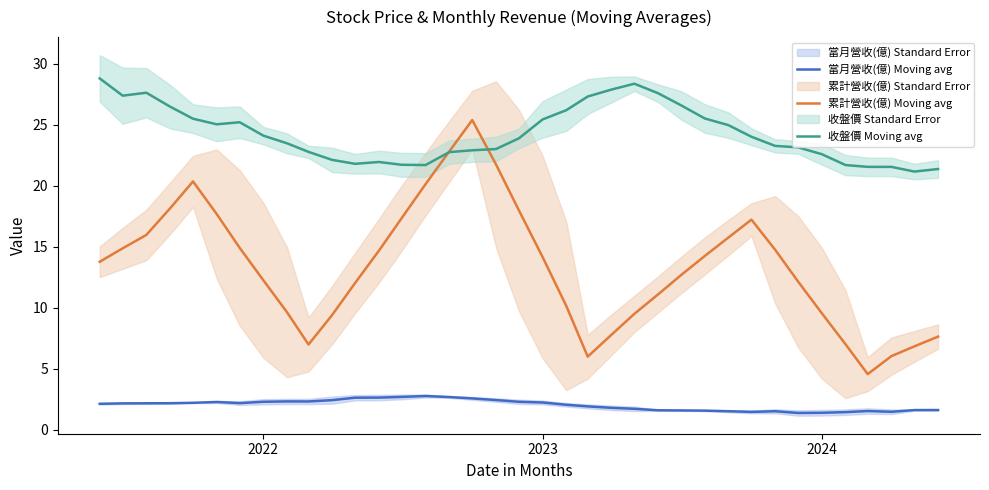

How many values in the 當月營收(億) Moving avg series are below 2?

16